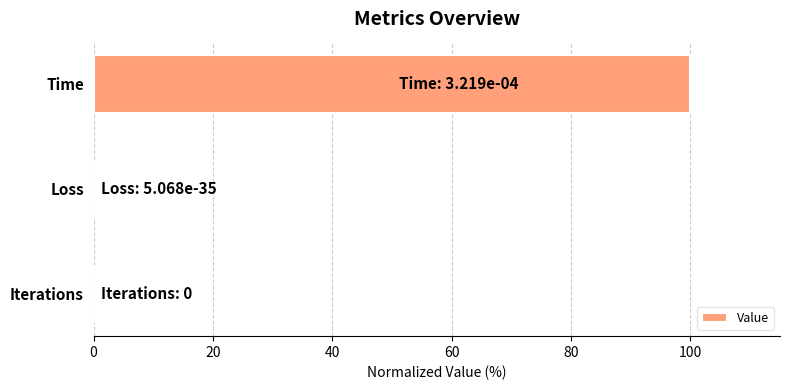

Are the bars horizontal?

Yes